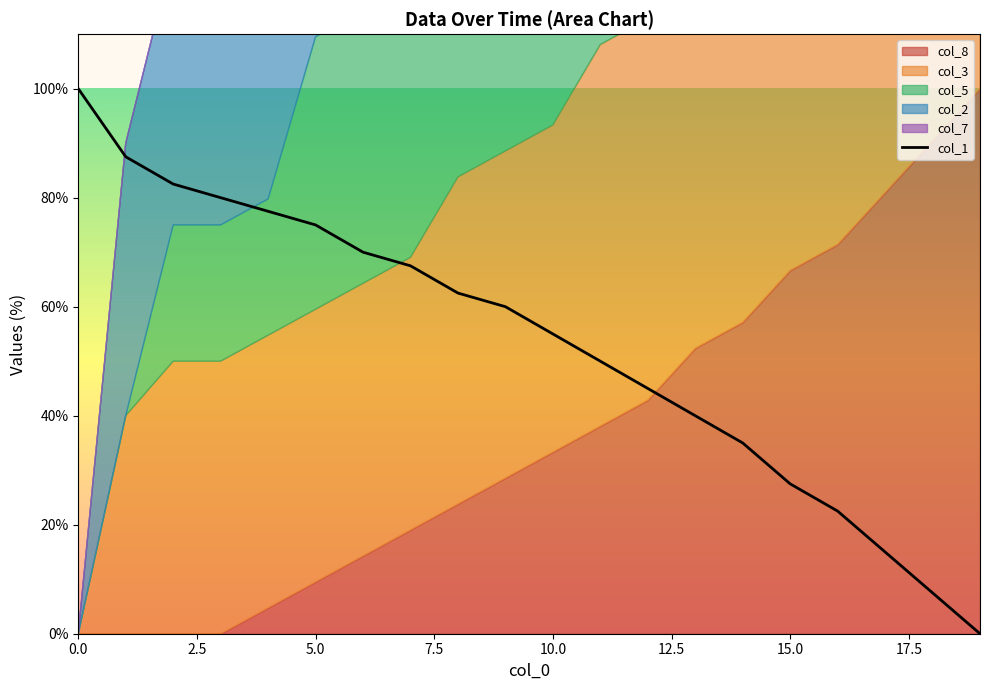

What is the maximum value for col_1?

100.0